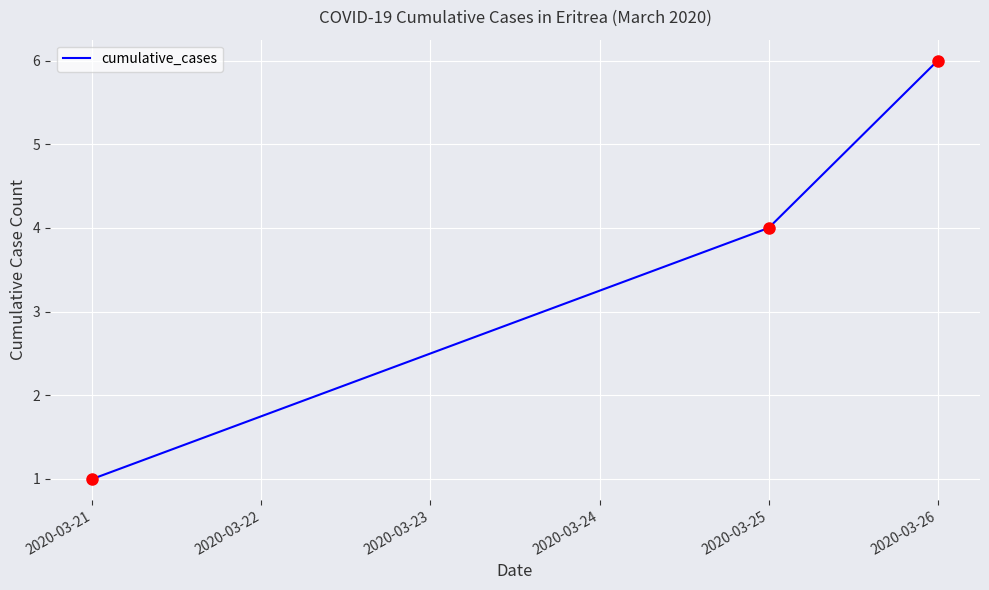

How many lines are shown in the chart?

1